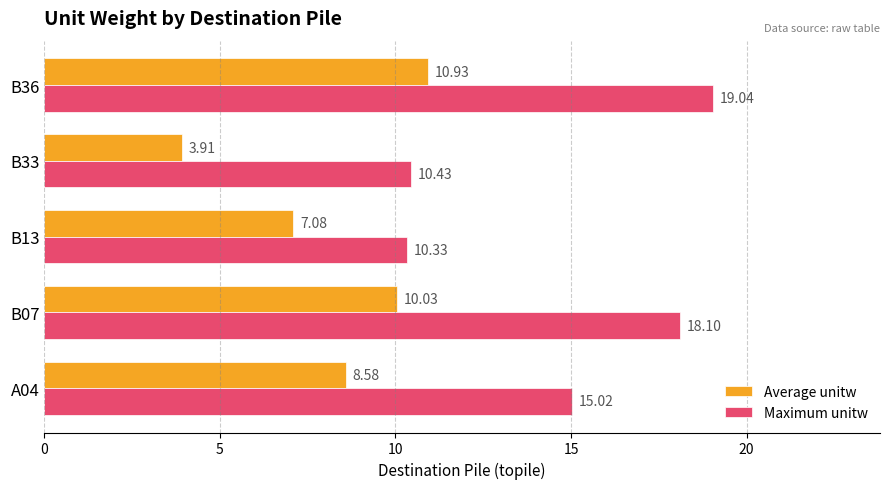

Which series has the largest total across all categories?

Maximum unitw